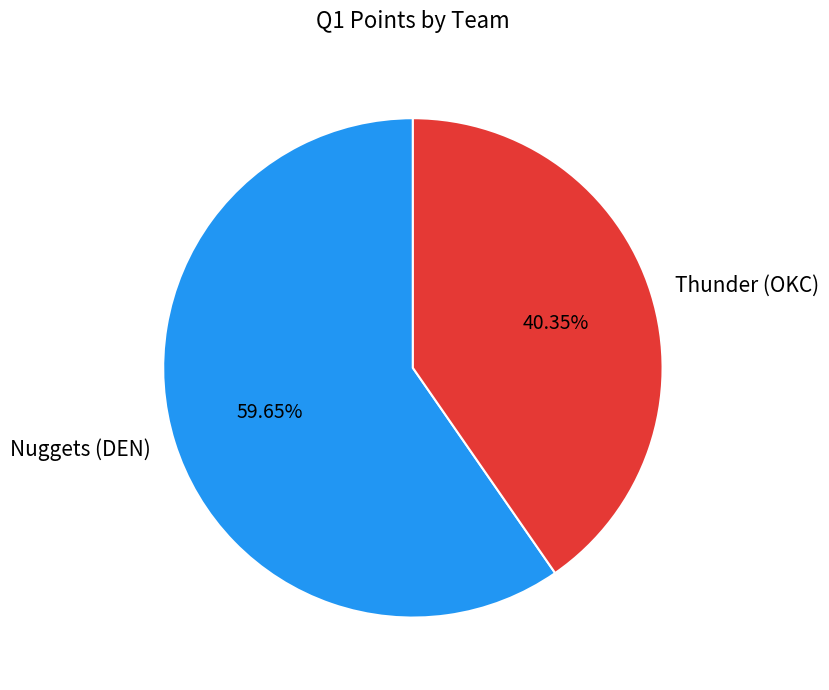

Is there any slice that represents more than half of the pie?

Yes